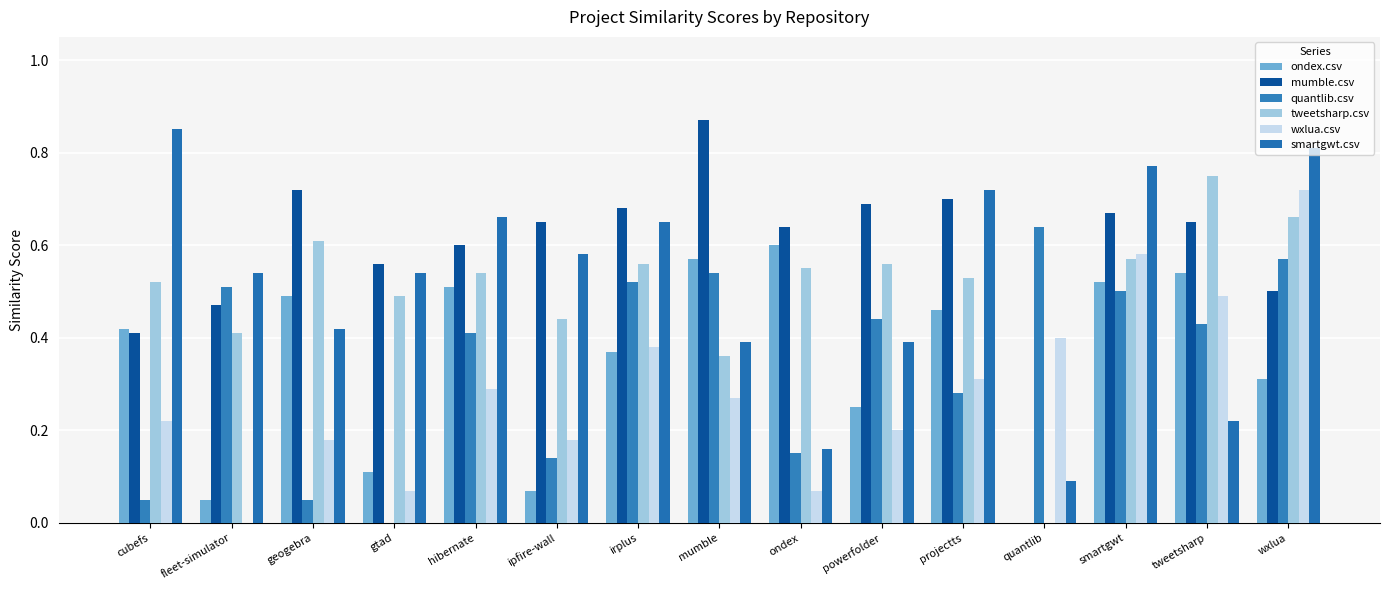

True or false: mumble.csv has a value of 0.6 at gtad.

True